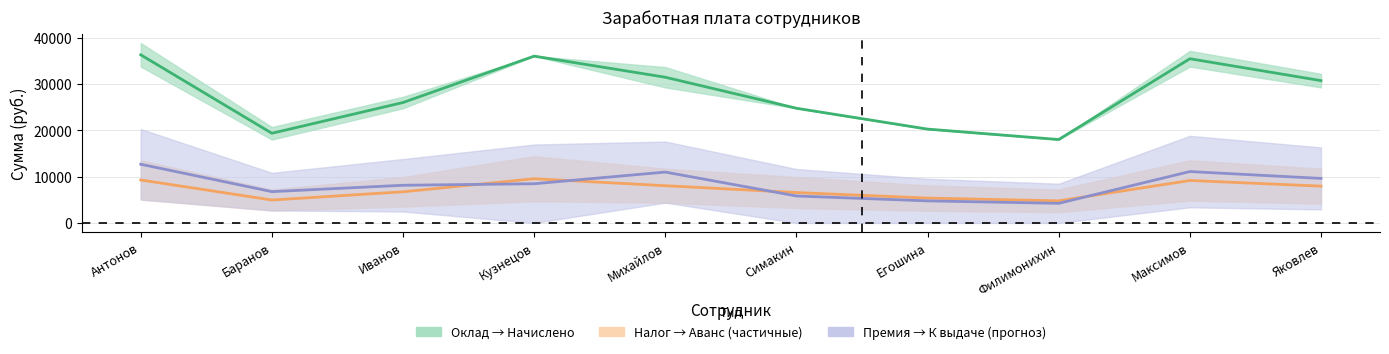

What is the approximate value of Среднее: Налог/Аванс at Кузнецов?

9540.0